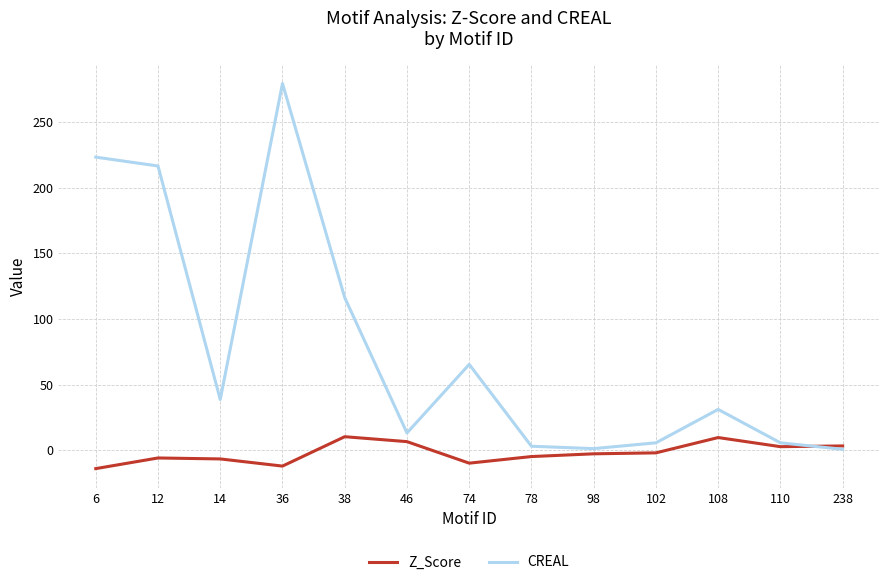

What is the lowest value of the Z_Score series?

-13.9